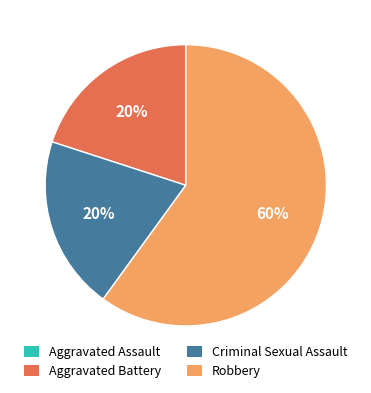

Do Aggravated Battery and Robbery together represent more than half of the pie?

Yes